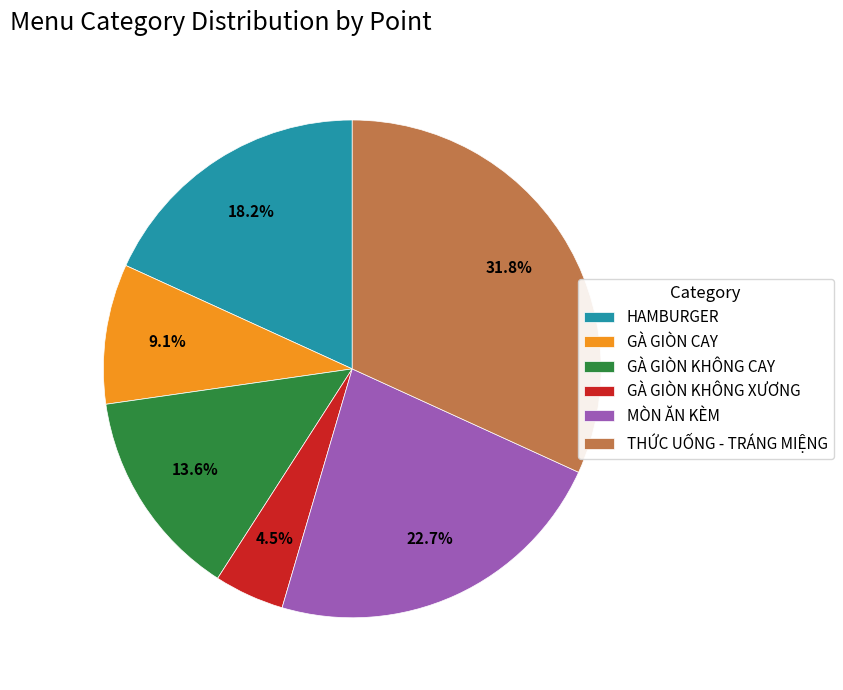

Approximately how many times larger is the value at THỨC UỐNG - TRÁNG MIỆNG compared to GÀ GIÒN KHÔNG CAY?

2.3